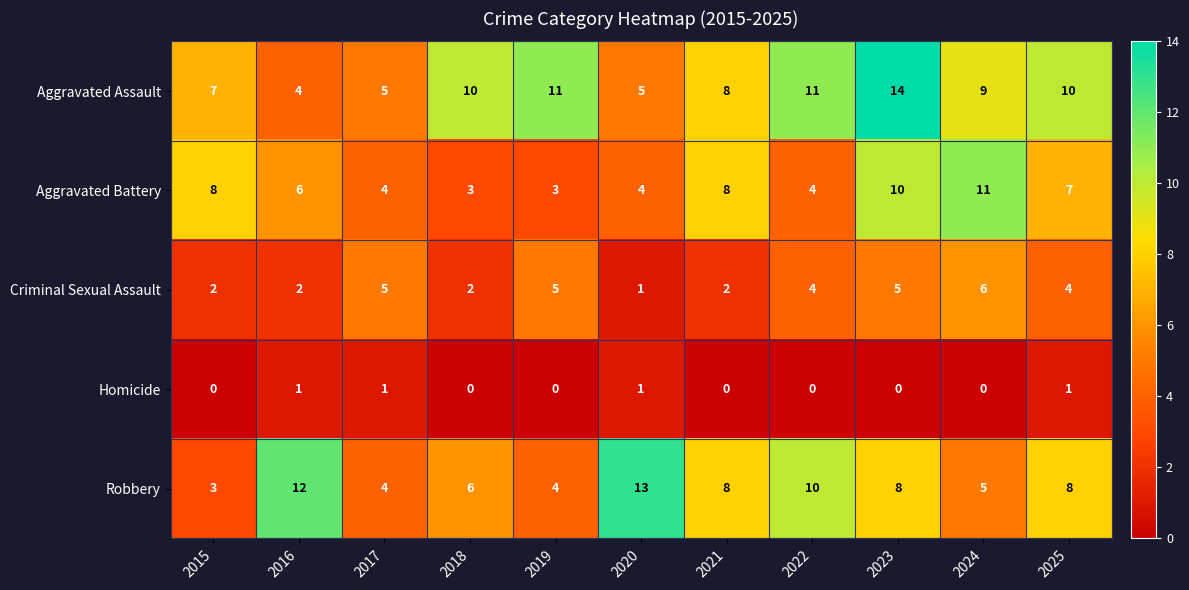

At 2024, list the series in order from largest to smallest.

Aggravated Battery, Aggravated Assault, Criminal Sexual Assault, Robbery, Homicide